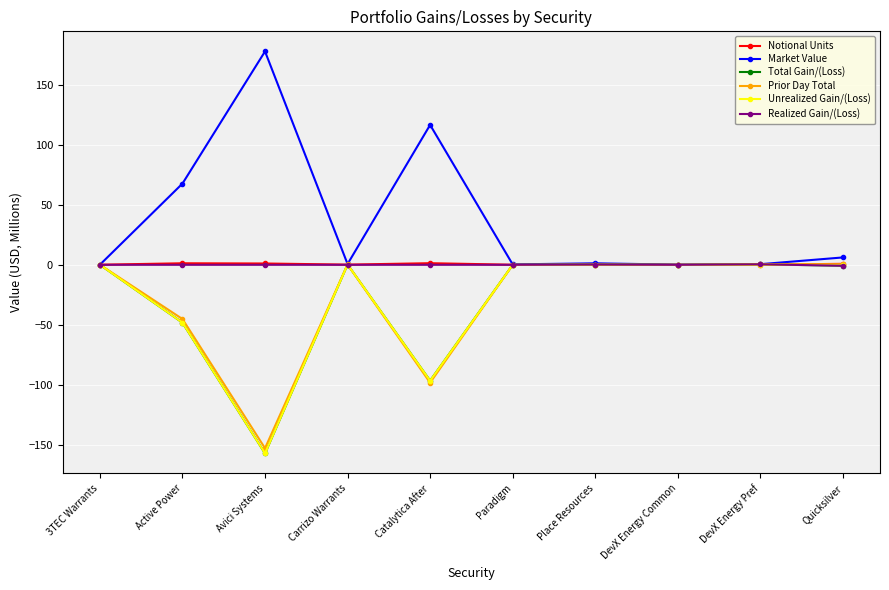

Which series changed the most between 3TEC Warrants and Active Power?

Market Value